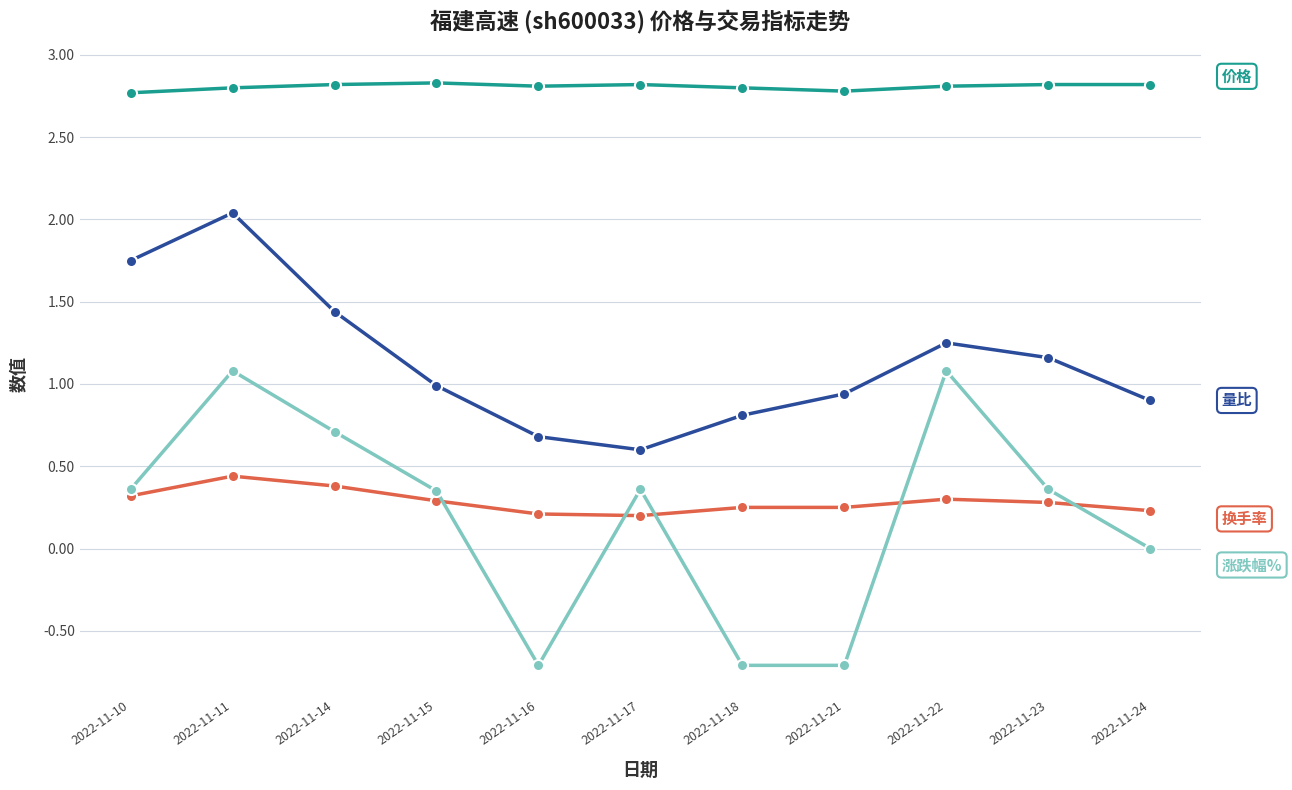

What is the difference between the highest and lowest values at 2022-11-11?

2.4